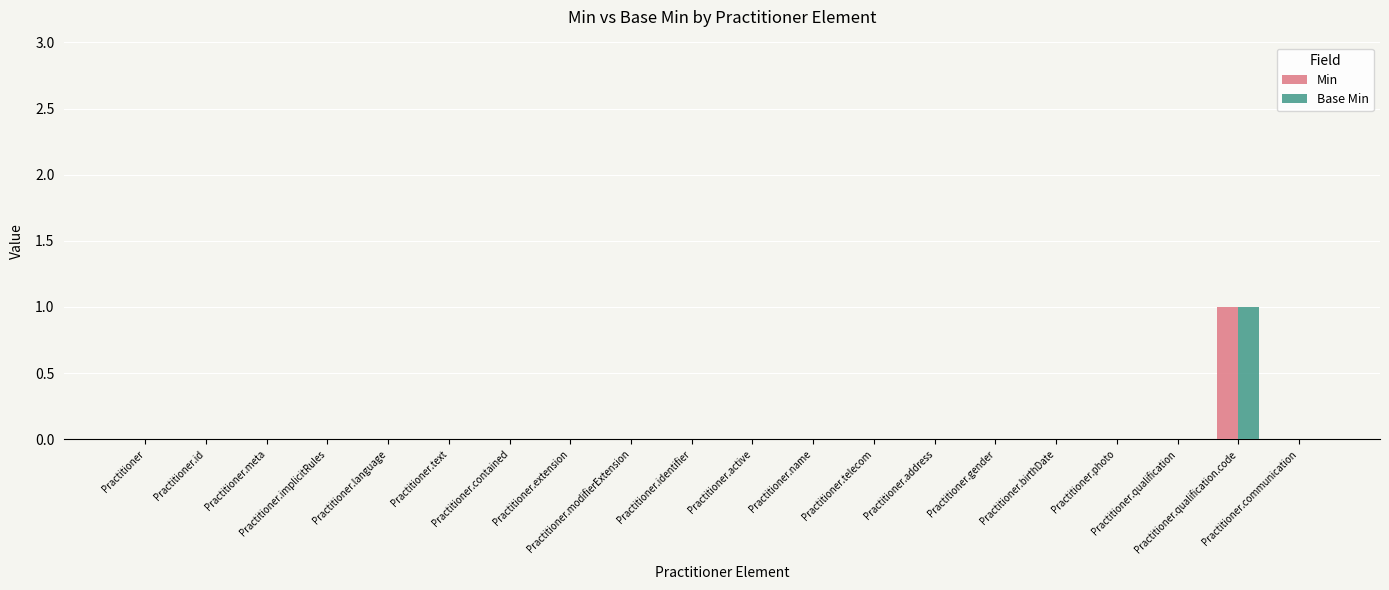

What are all the series names shown in the legend?

Min, Base Min